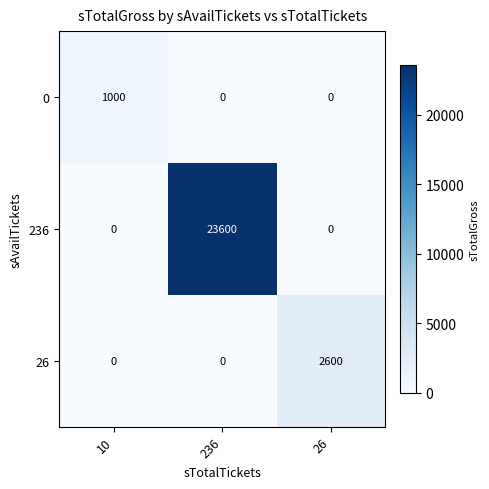

Which series changed the most between 236 and 26?

236